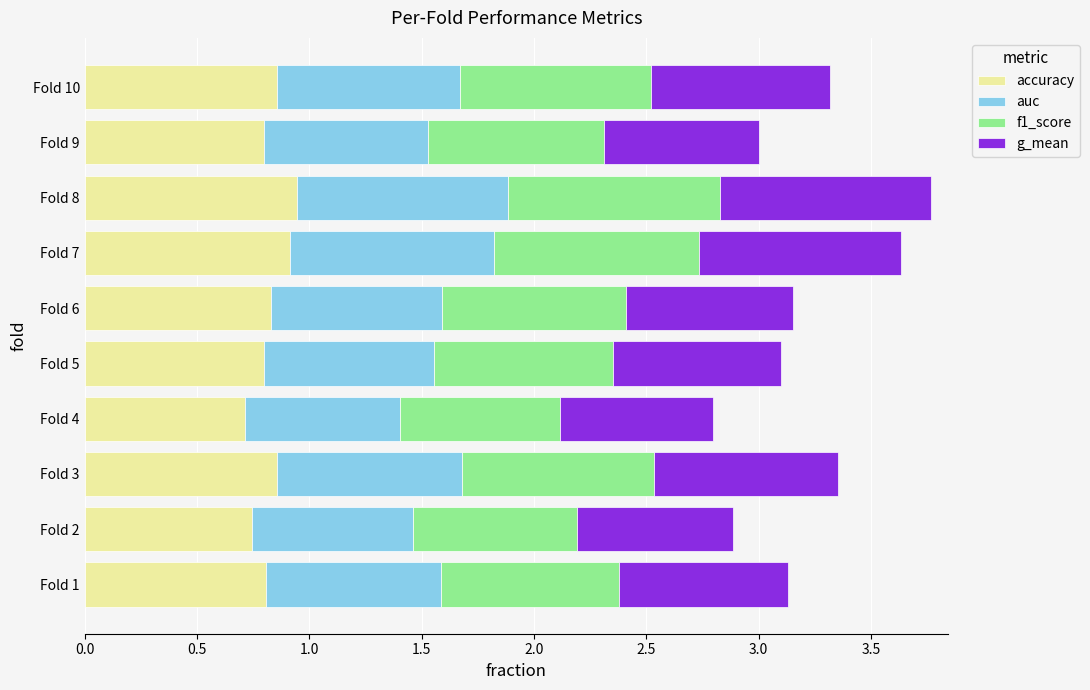

What is the total value across all series at Fold 5?

3.1